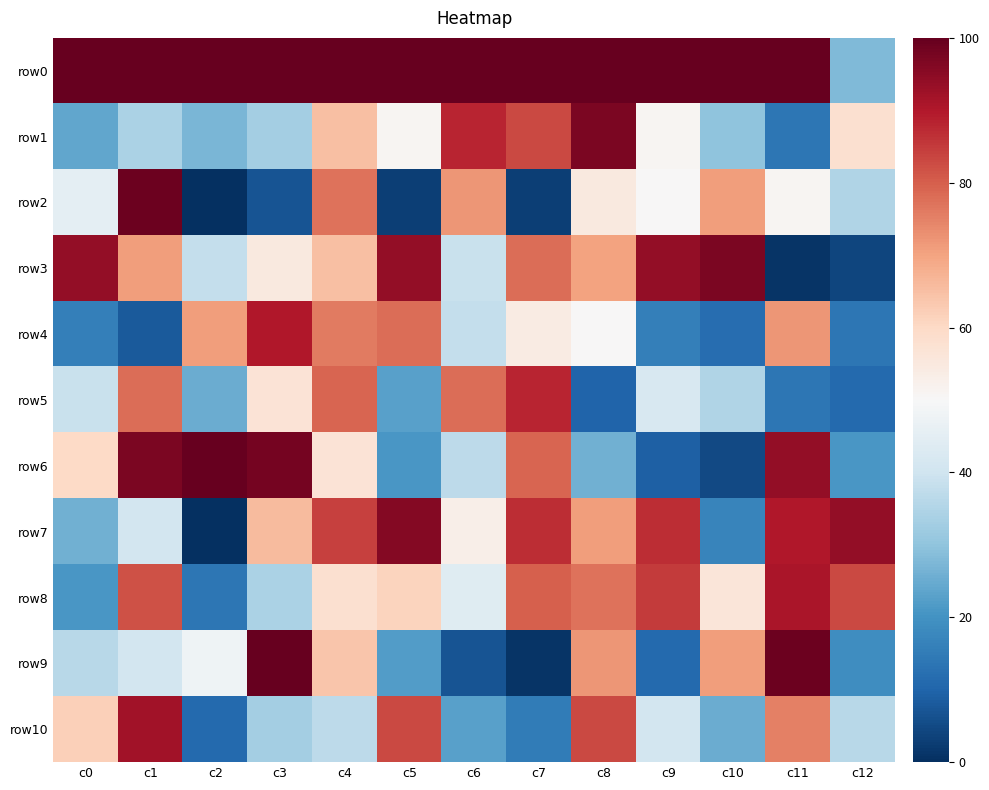

At how many categories does at least one series exceed 635?

3